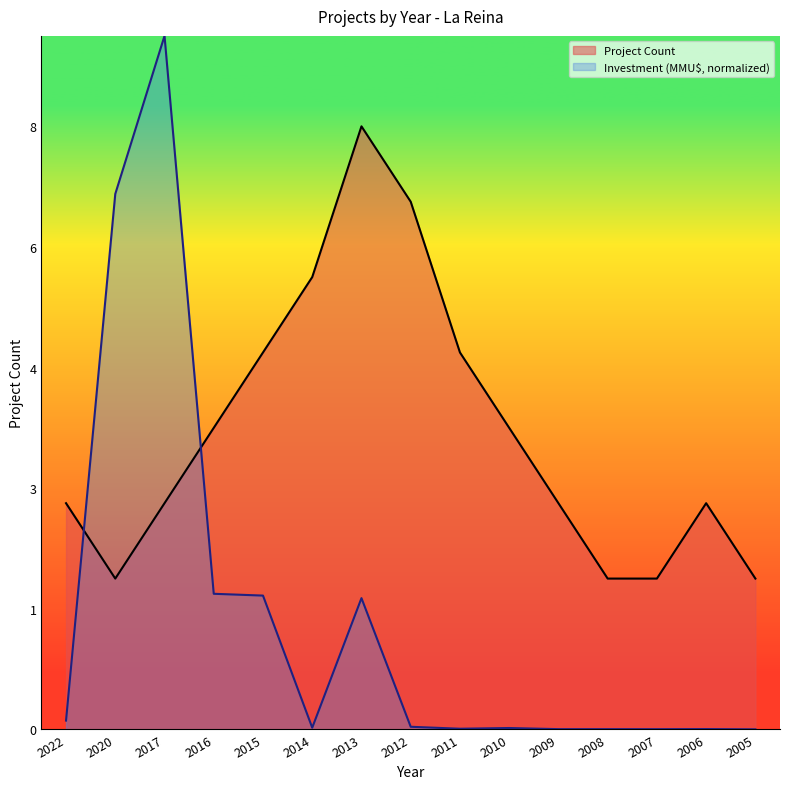

How many times do Project Count and Total Investment (MMU$) cross each other?

2